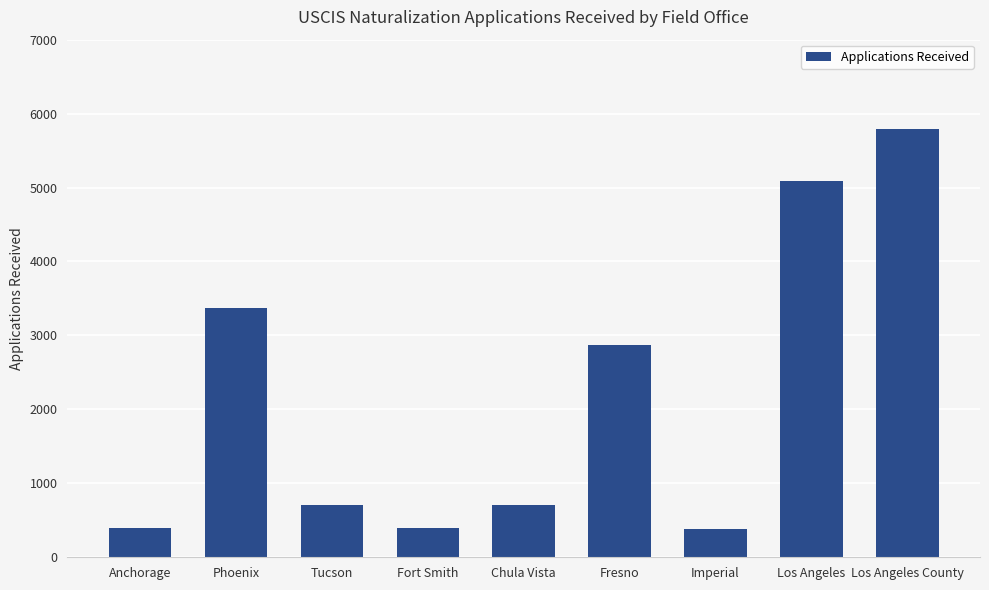

Does the chart contain any negative values?

No